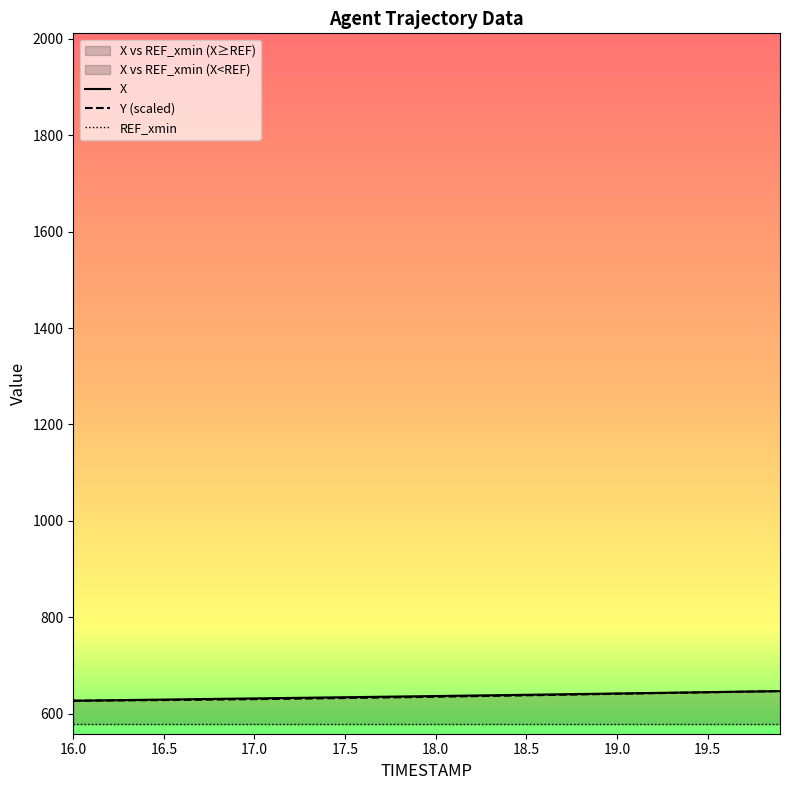

What is the minimum value for Y (scaled)?

626.9